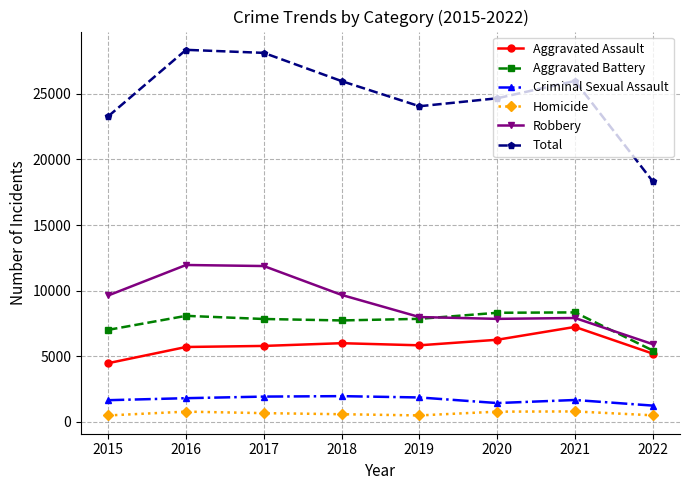

How many lines are shown in the chart?

6